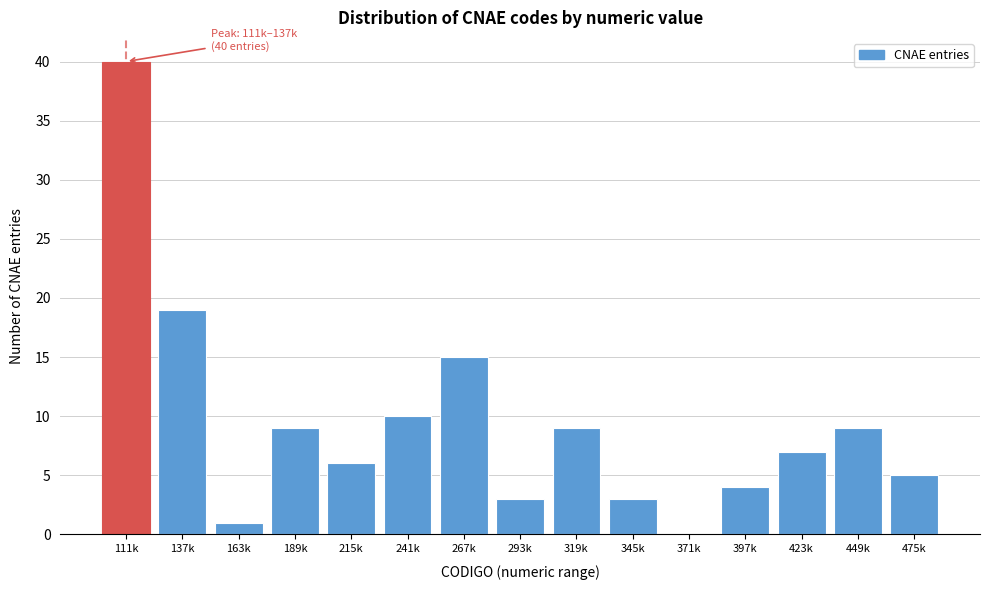

Reading left to right, extract all data points from this chart.

111k=40	137k=19	163k=1	189k=9	215k=6	241k=10	267k=15	293k=3	319k=9	345k=3	371k=0	397k=4	423k=7	449k=9	475k=5